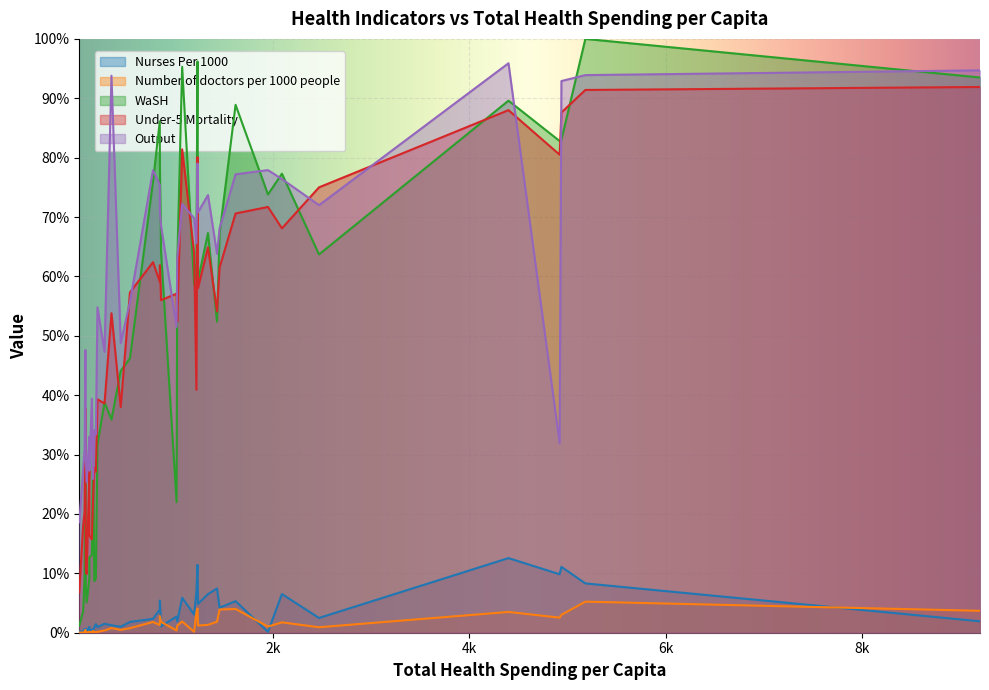

True or false: Under-5 Mortality and Nurses Per 1000 intersect in this chart.

False